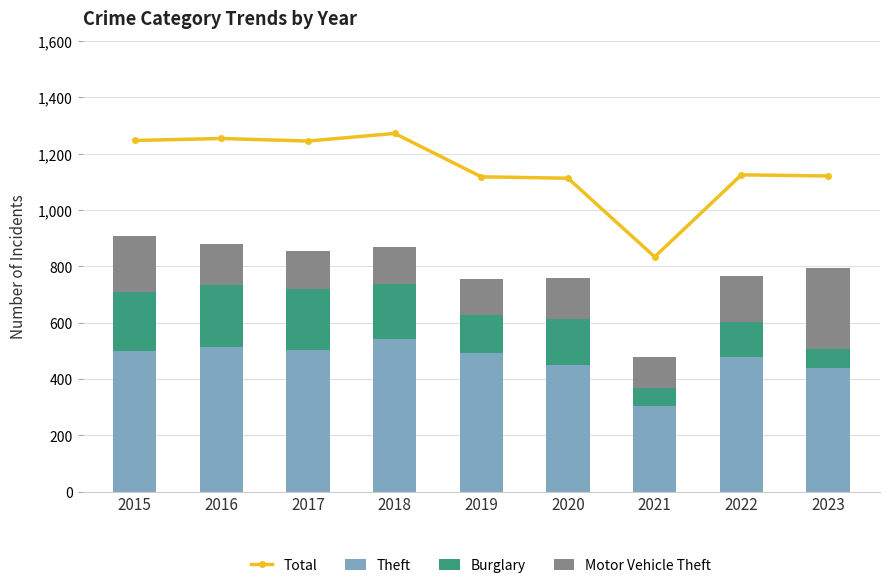

Which label corresponds to the largest value in the chart?

2018